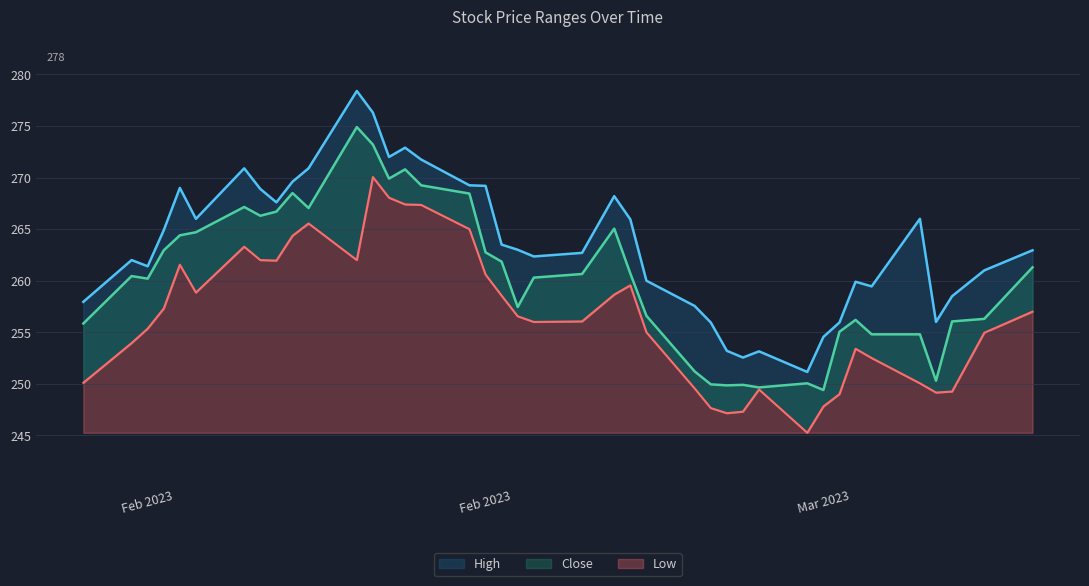

True or false: High and Low intersect in this chart.

False